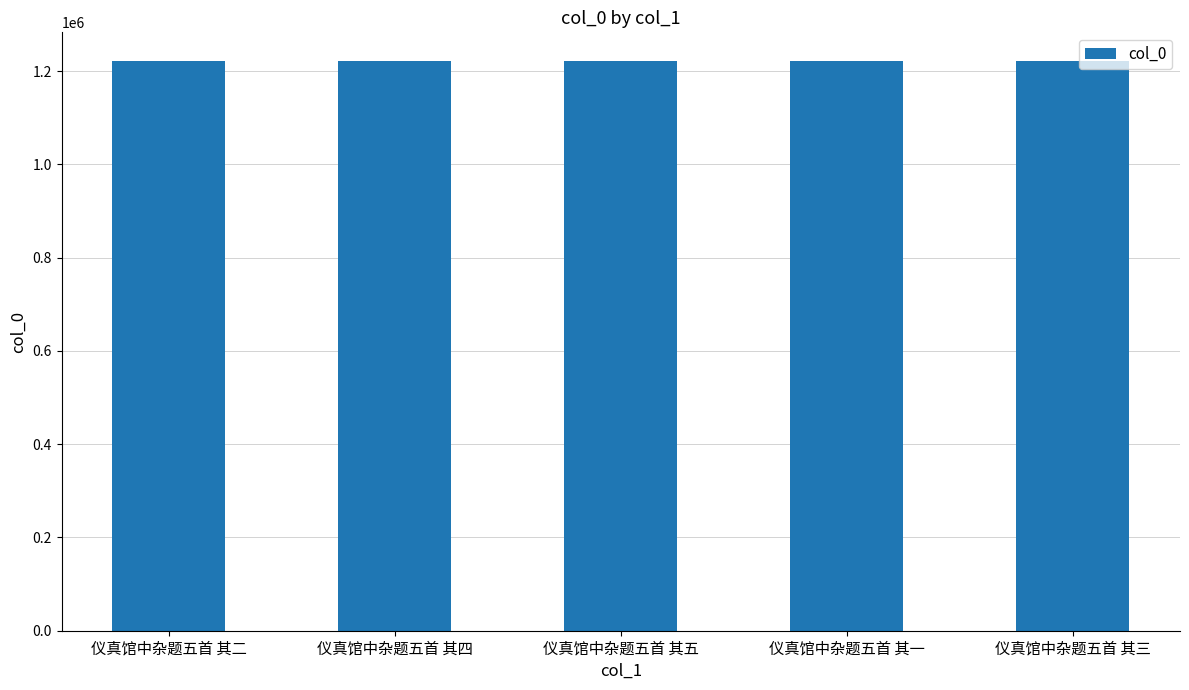

What is the sum of the values at 仪真馆中杂题五首 其一 and 仪真馆中杂题五首 其二?

2444521